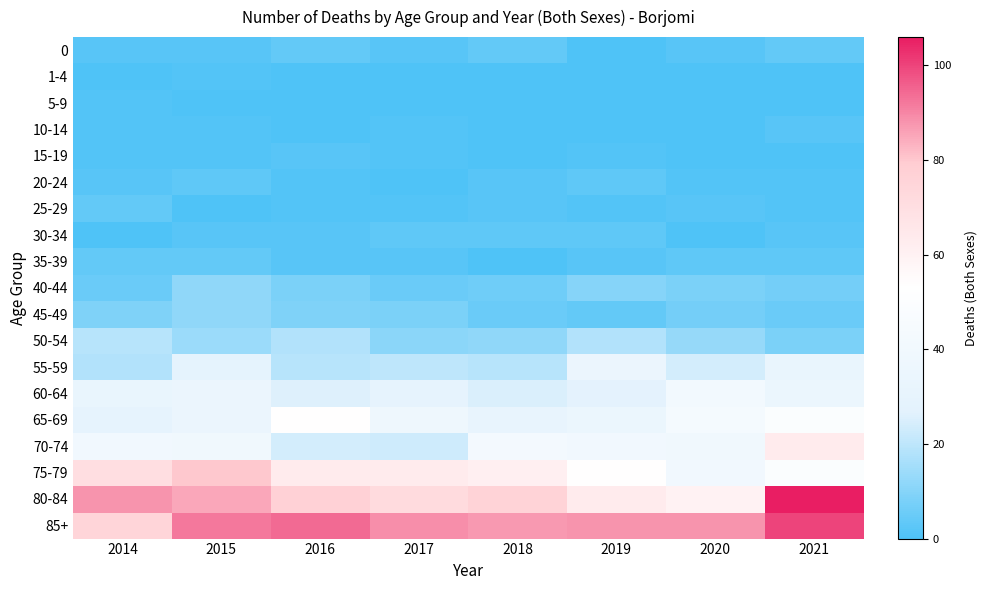

Between 2018 and 2017, which is larger?

2018